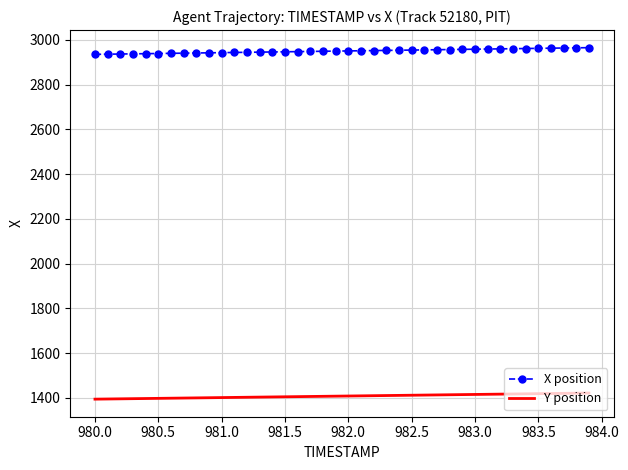

Rank the series by their average value, from highest to lowest.

X position, Y position